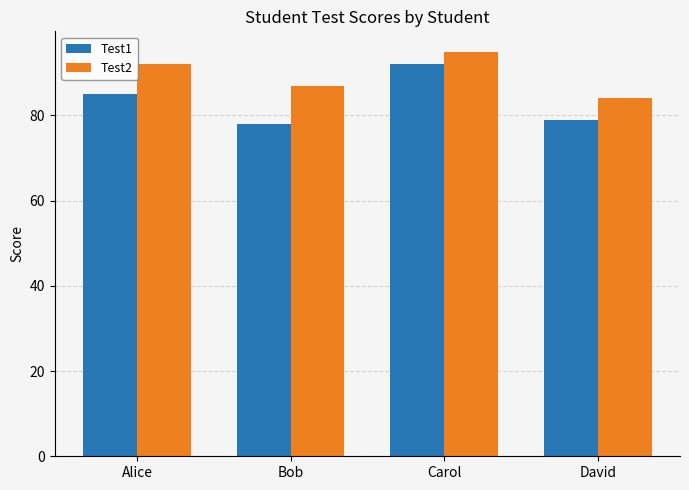

At which label is Test2 closest to 89?

Bob